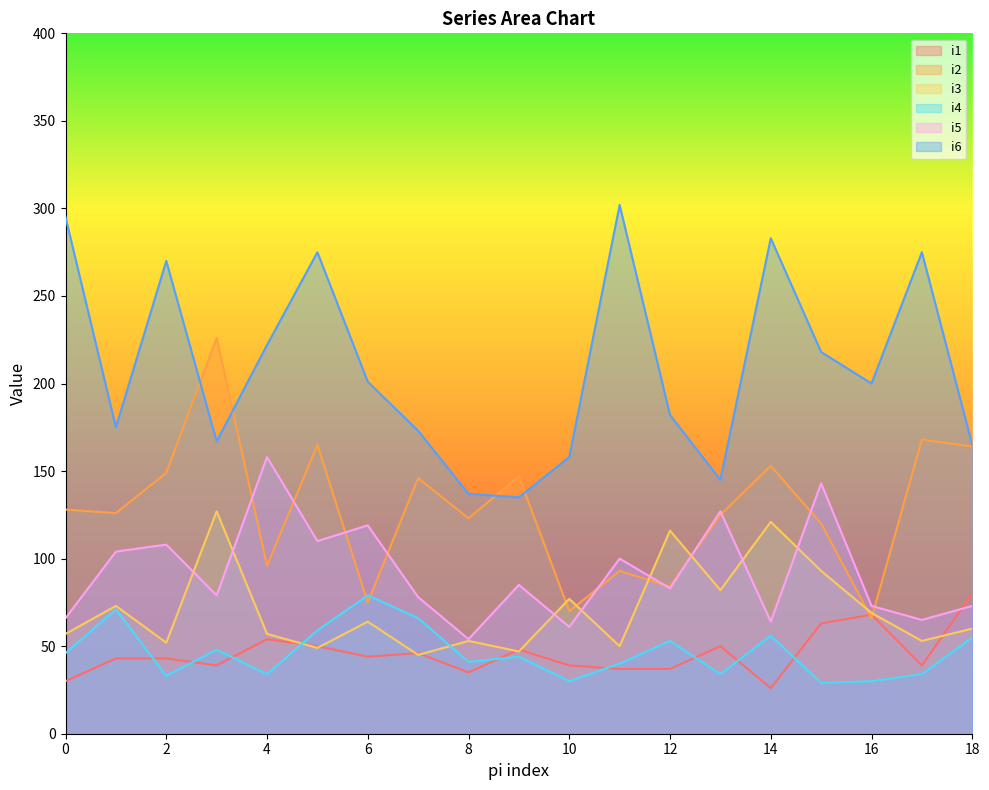

What is the average value of the i1 series?

46